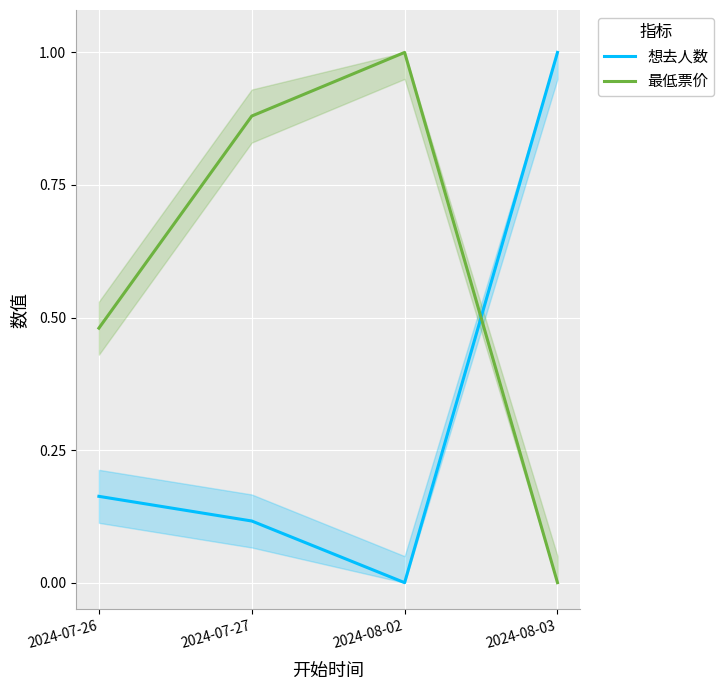

What is the label of the 3rd point from the right?

2024-07-27